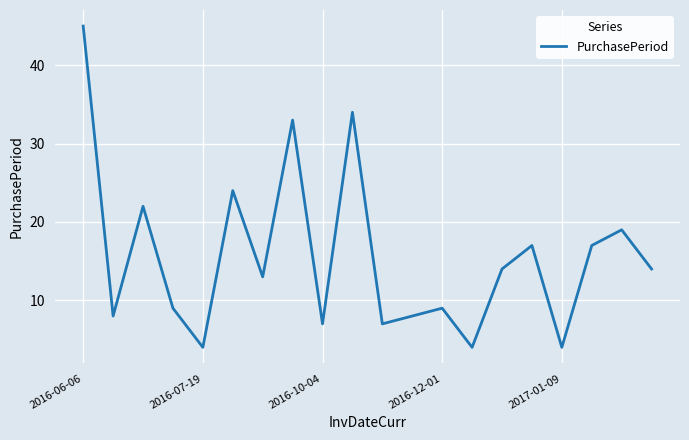

Does the chart have visible grid lines?

Yes